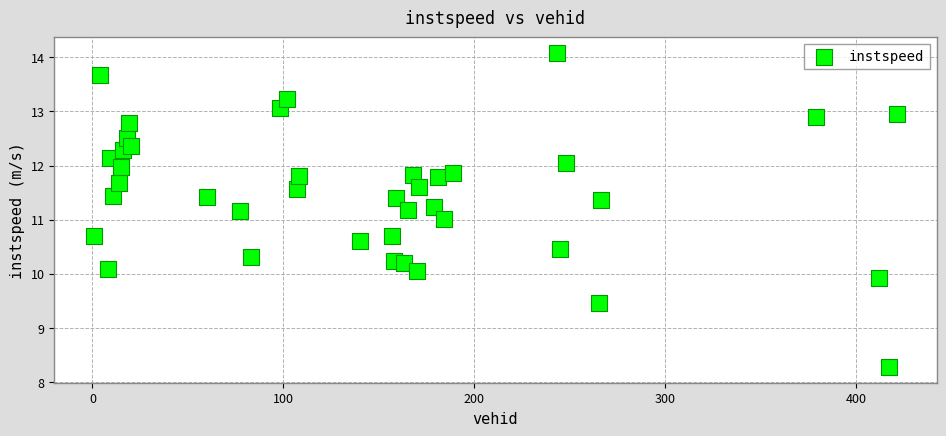

What is the range of X values (max minus min)?

420.0